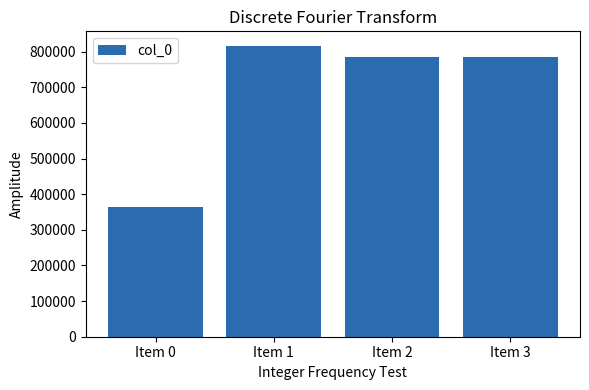

What is the ratio of the value at Item 1 to the value at Item 2?

1.0